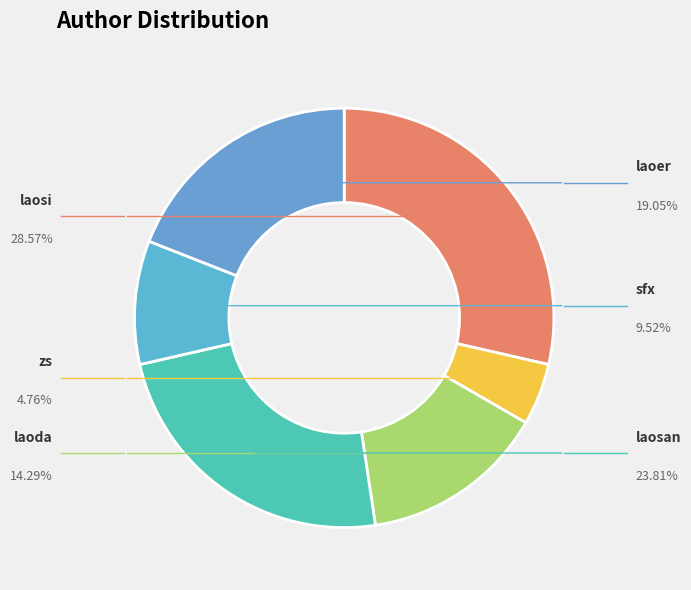

True or false: laoda accounts for 24% of the total.

False